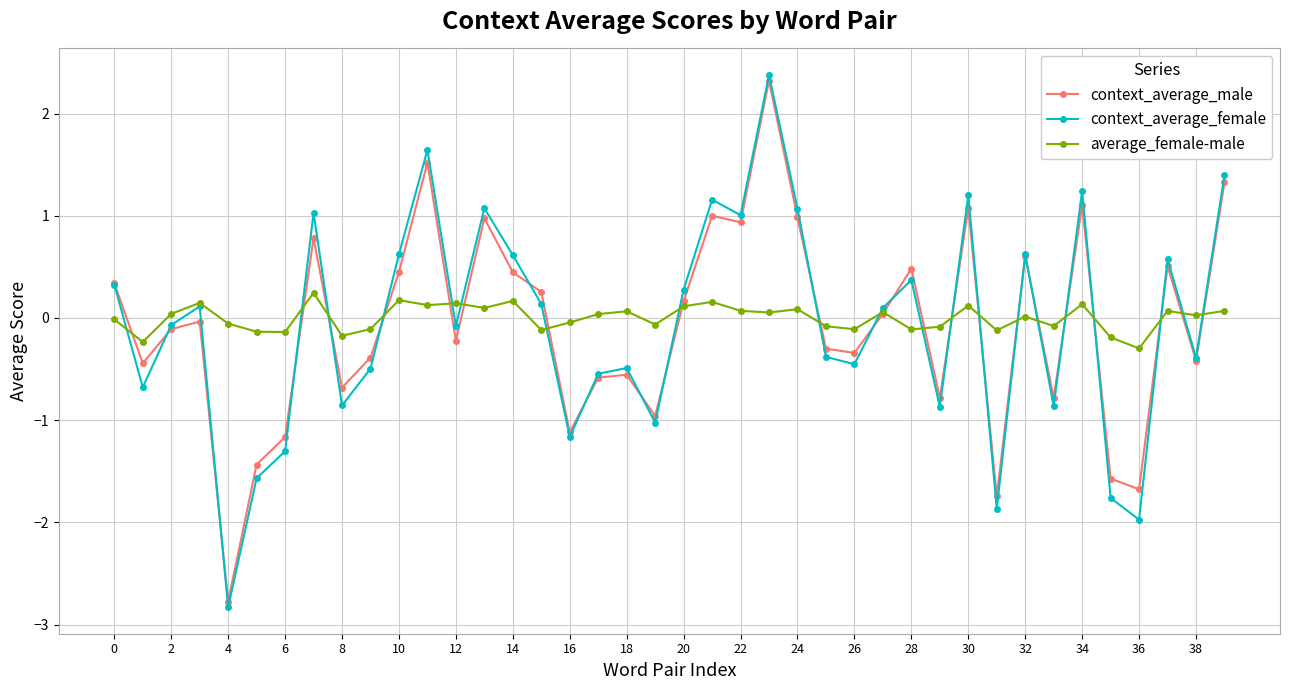

What is the value of the context_average_male point at the 9th from the left?

-0.7